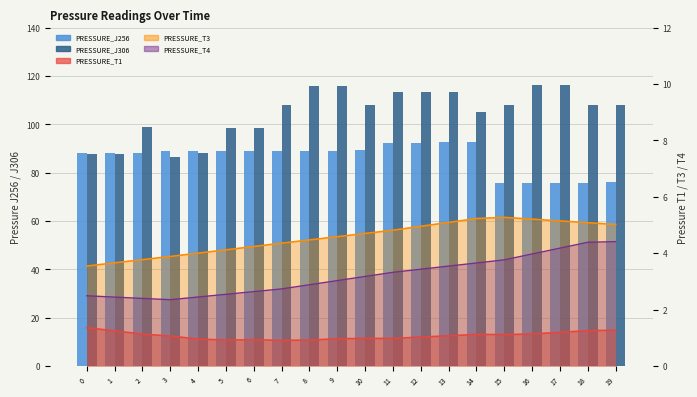

What is the difference between the maximum and minimum values in the PRESSURE_J256 series?

17.0